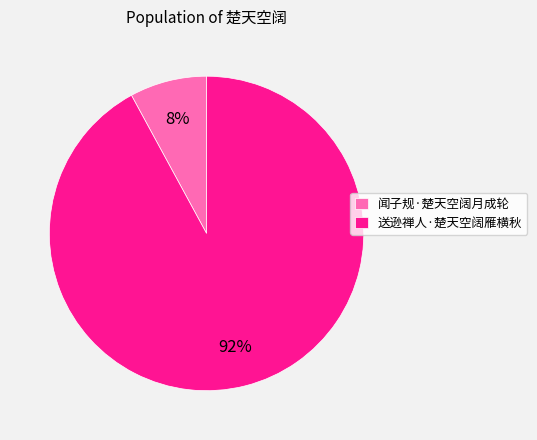

What is the majority slice?

送逊禅人·楚天空阔雁横秋